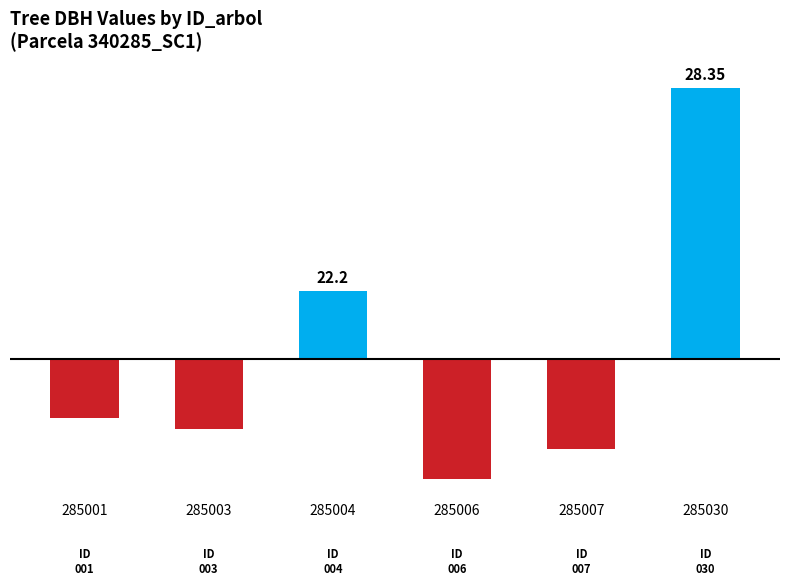

How many bars are there in total?

6